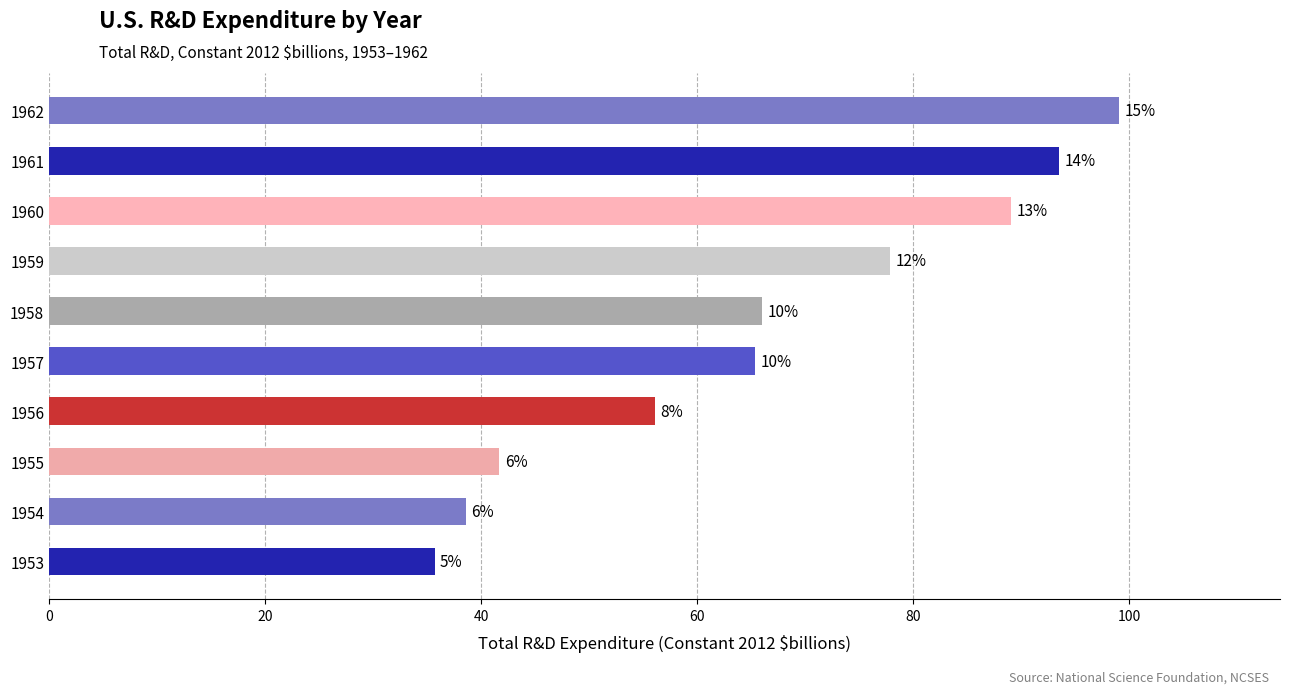

Does the chart contain any negative values?

No